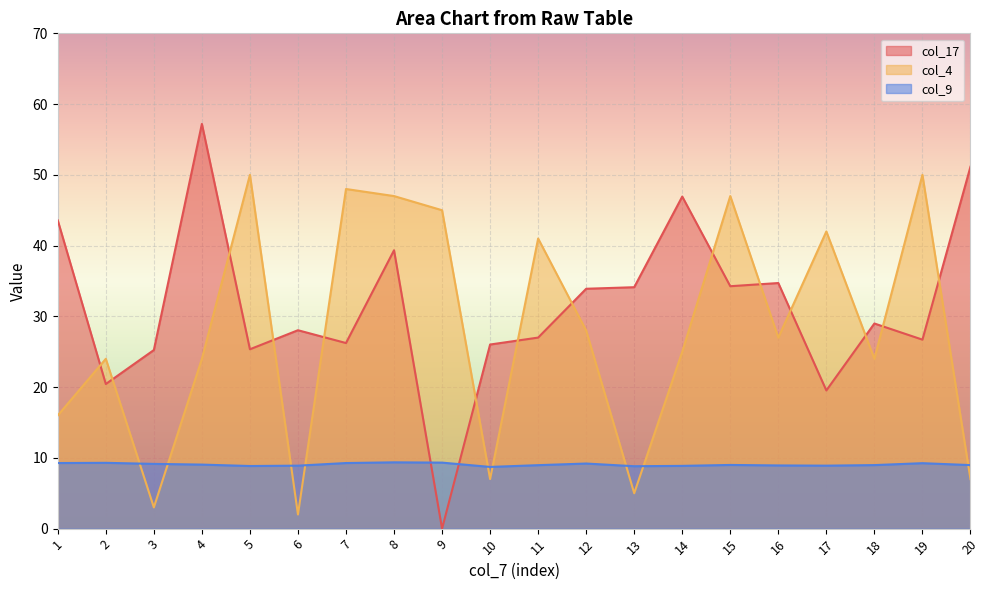

At 12, list the series in order from smallest to largest.

col_9, col_4, col_17